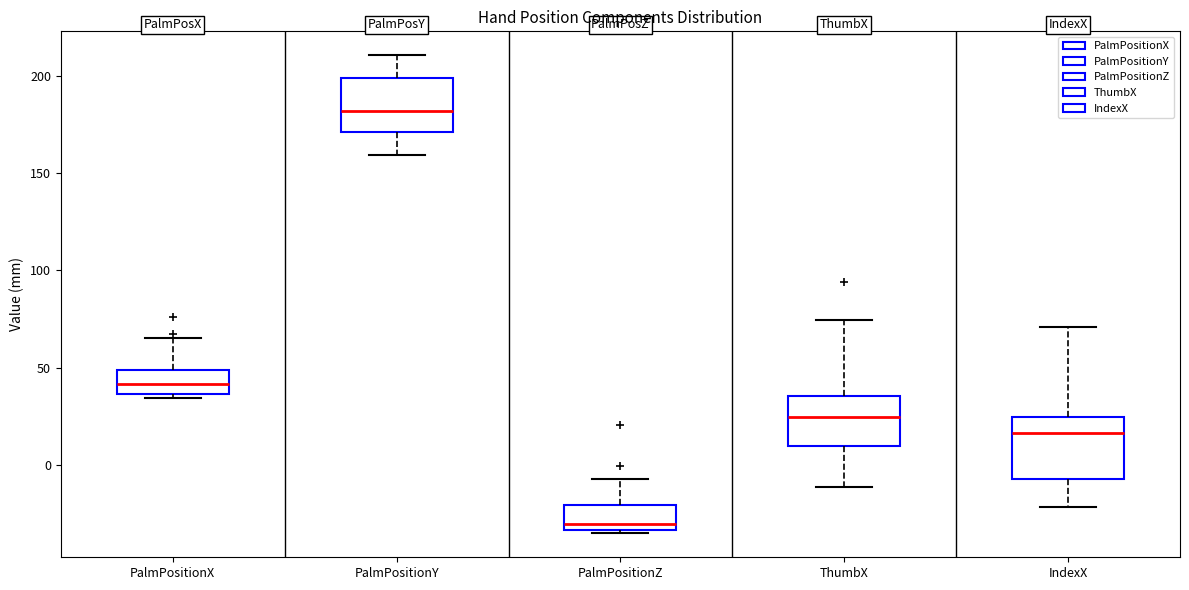

Reading left to right, transcribe this box plot: for each box, give where its median line is, the range the box spans, and where its two whiskers end, as read against the y-axis. The values are not printed on the chart, so give them approximately, as read against the axis.

PalmPositionX: median 40, box 35 to 50, whiskers 35 (just below the box's lower edge) to 65
PalmPositionY: median 180, box 170 to 200, whiskers 160 to 210
PalmPositionZ: median -30, box -35 to -20, whiskers -35 (just below the box's lower edge) to -5
ThumbX: median 25, box 10 to 35, whiskers -10 to 75
IndexX: median 15, box -5 to 25, whiskers -20 to 70